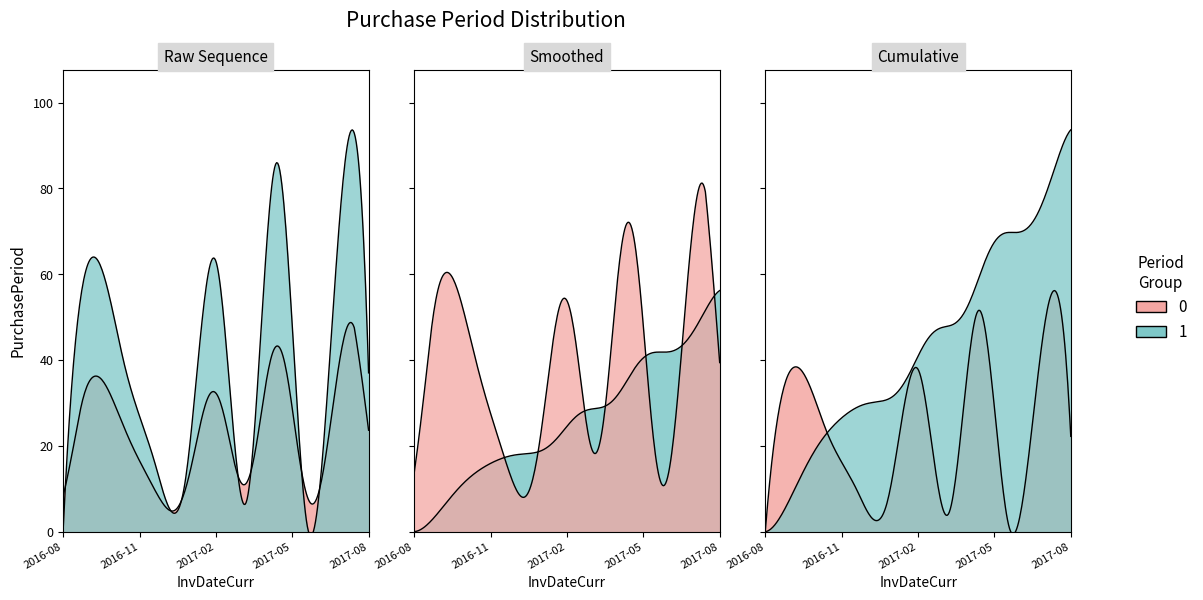

What is the ratio of the value at 2017-02-20 to the value at 2017-02-13?

0.1